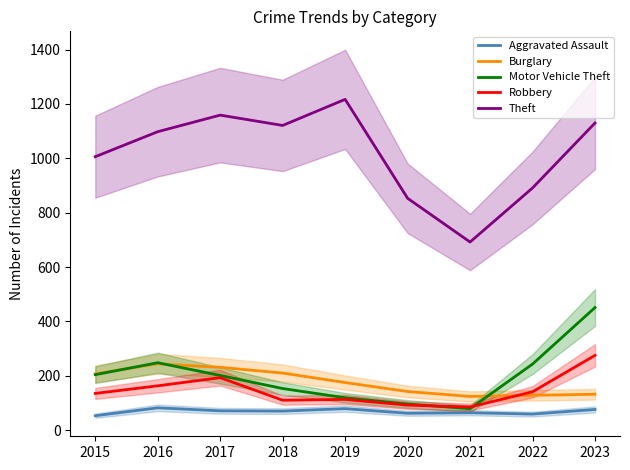

Is this an area chart (filled region under the line)?

No